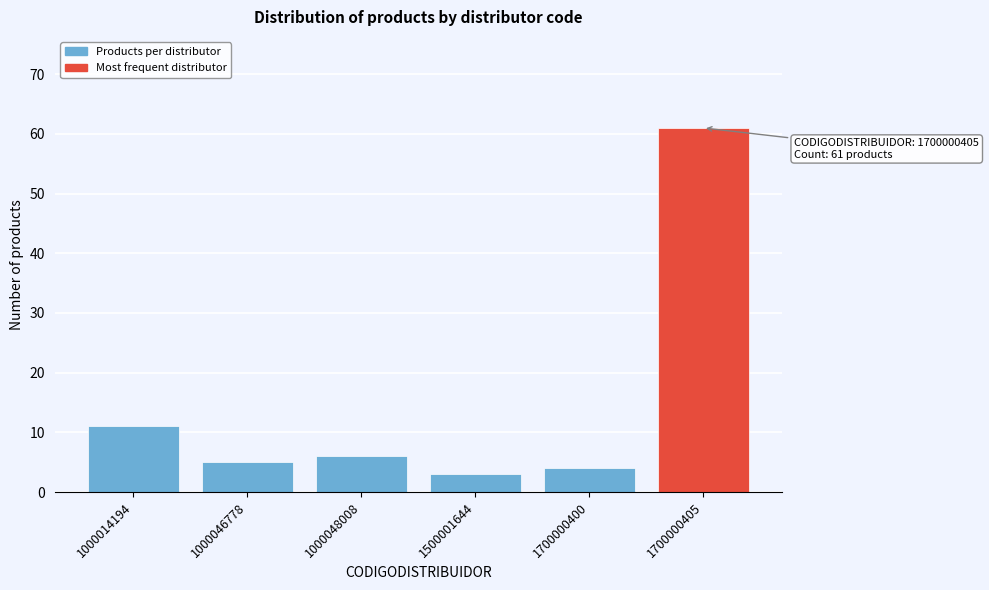

Reading left to right, what are all the values shown in this chart?

1000014194=11	1000046778=5	1000048008=6	1500001644=3	1700000400=4	1700000405=61